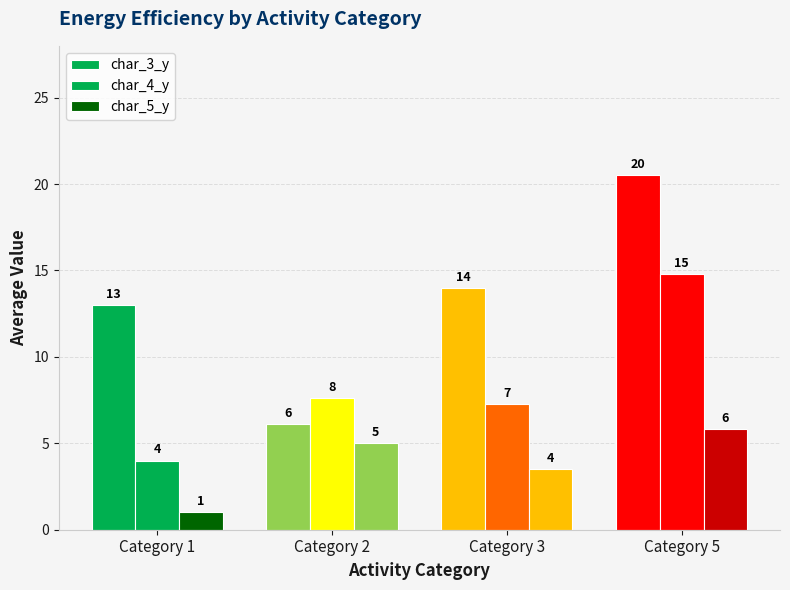

At Category 3, list the series in order from largest to smallest.

char_3_y, char_4_y, char_5_y